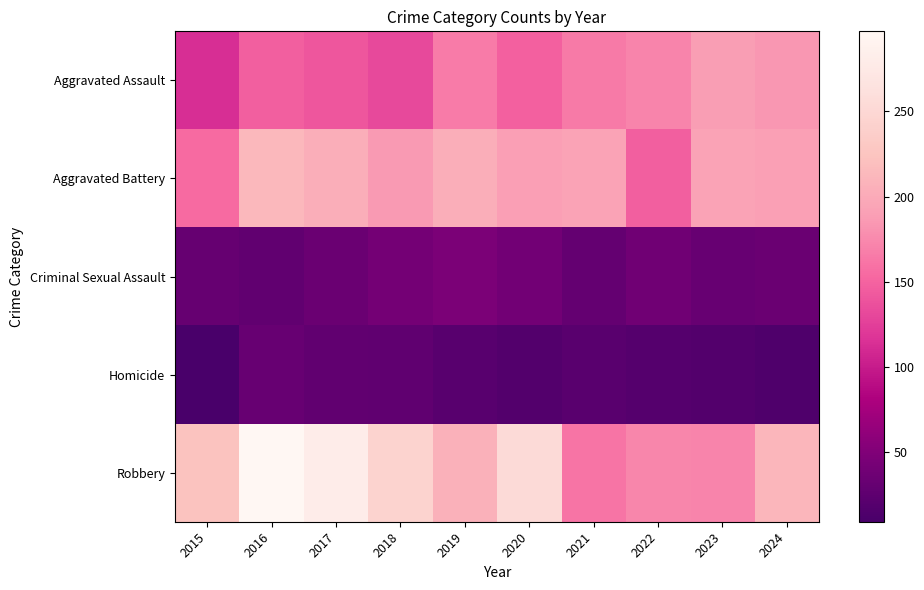

How many data points does each series have?

10